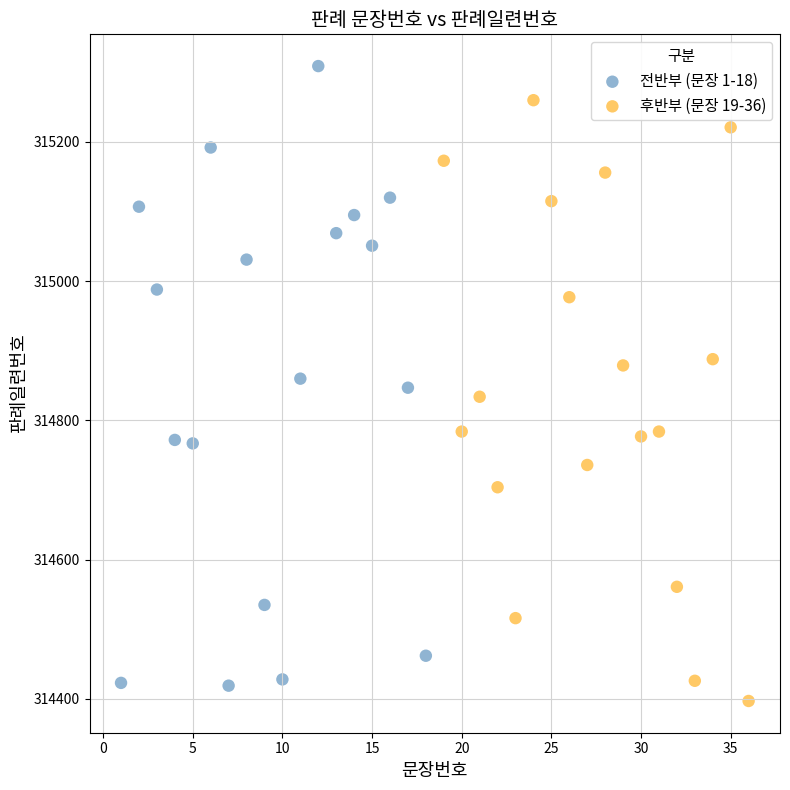

Which series contains the highest Y value?

전반부 (문장 1-18)